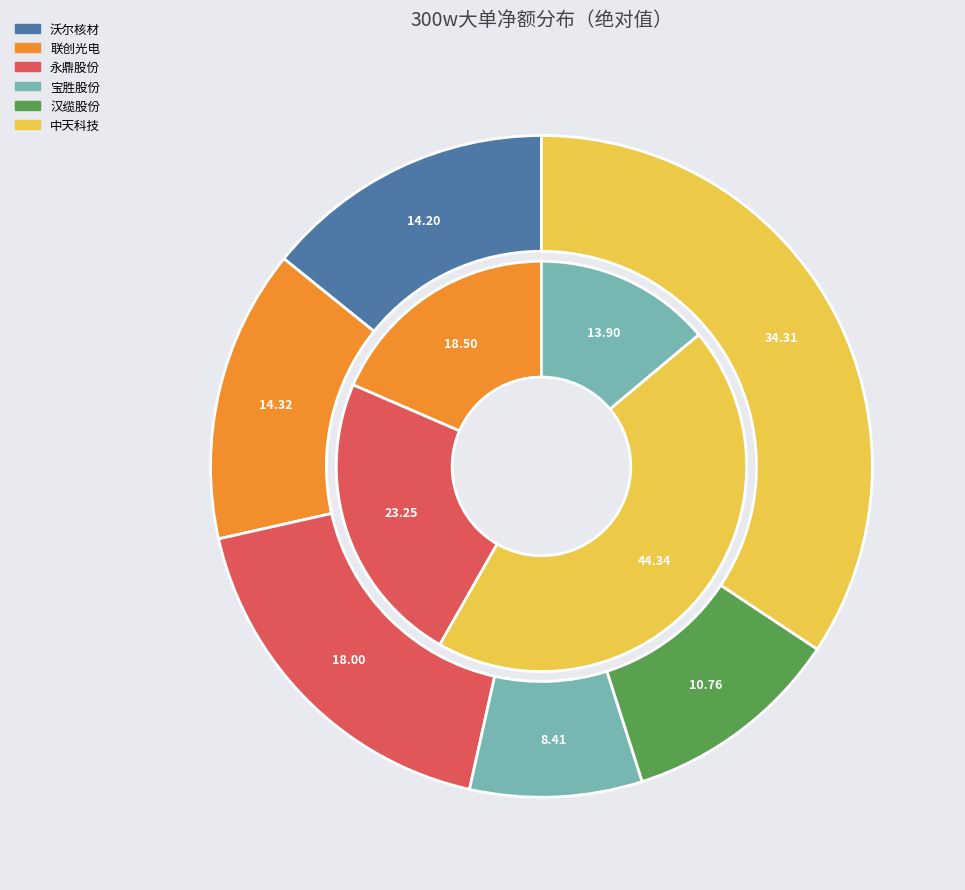

Does 长缆科技 account for over 50% of the chart?

No